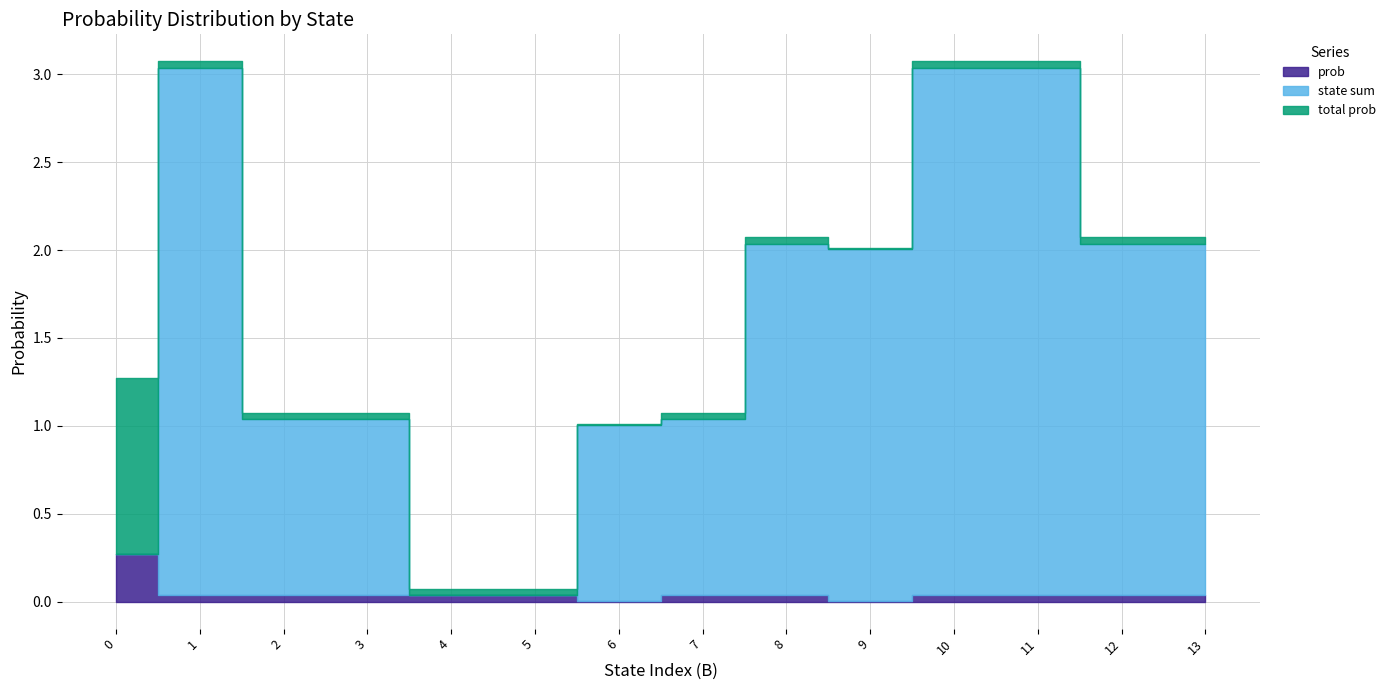

At which label is state sum closest to 1?

2